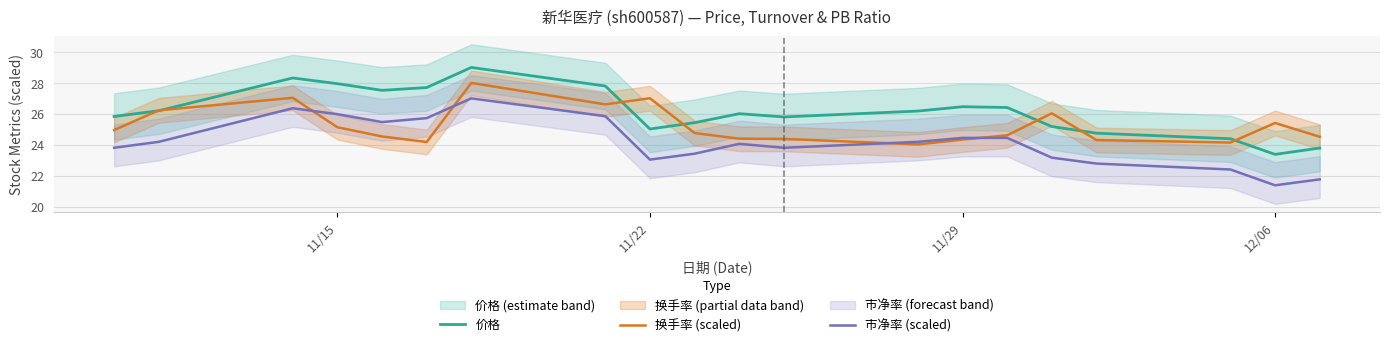

At which label does 价格 reach its minimum?

12/06